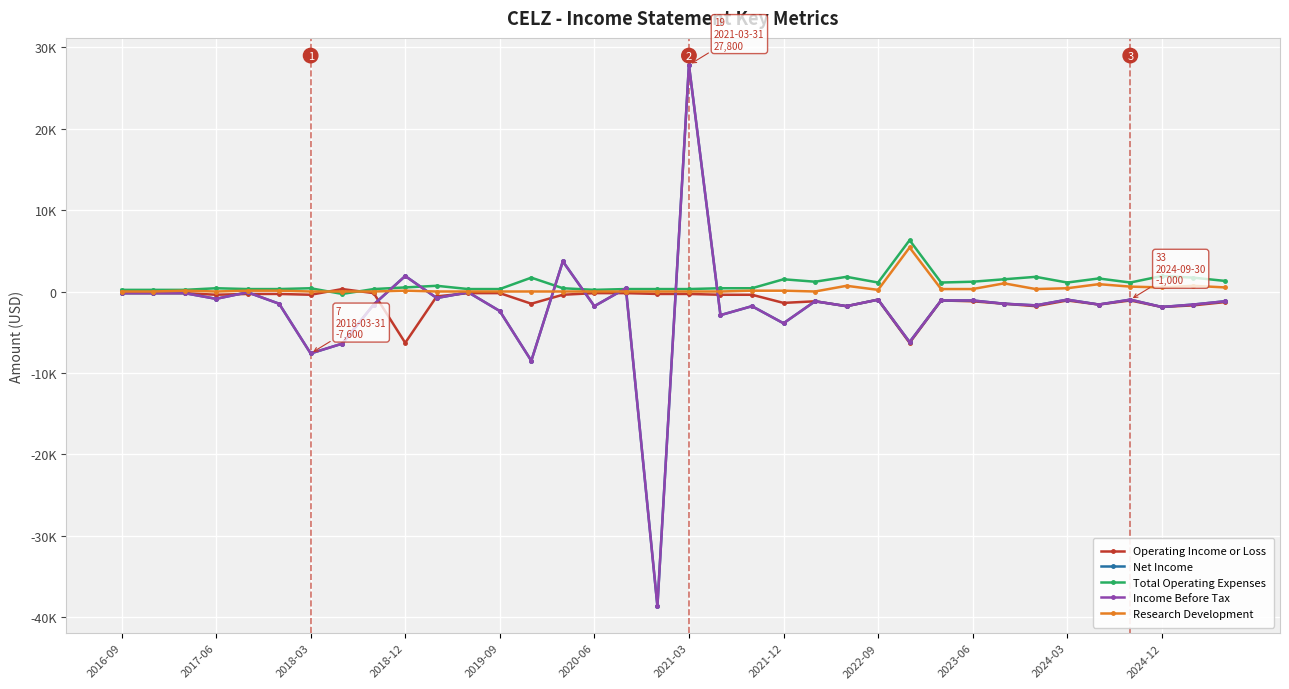

True or false: Income Before Tax and Net Income cross at least once.

False